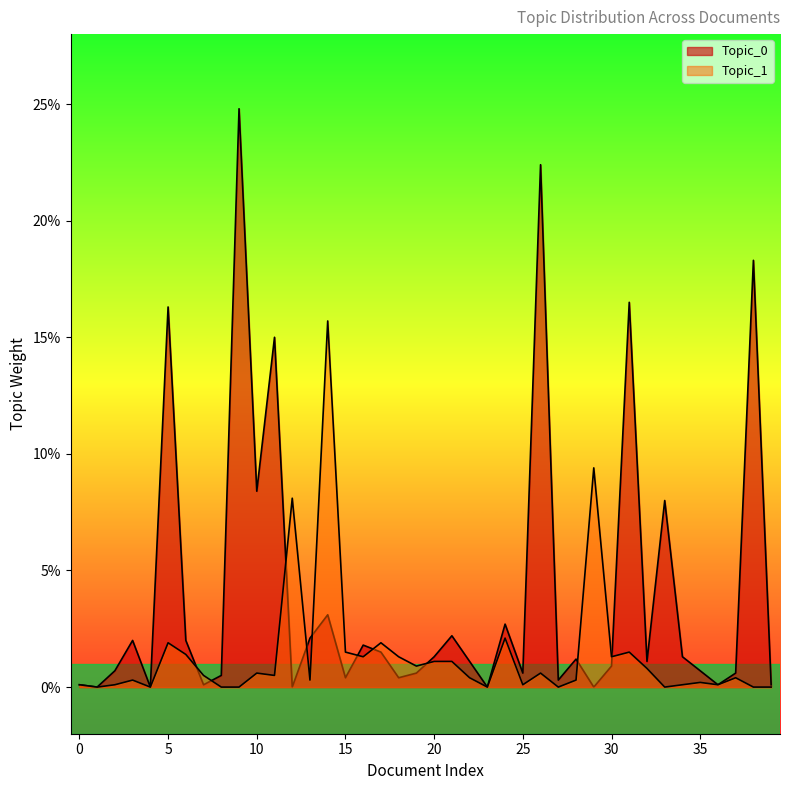

At 20, list the series in order from smallest to largest.

Topic_1, Topic_0